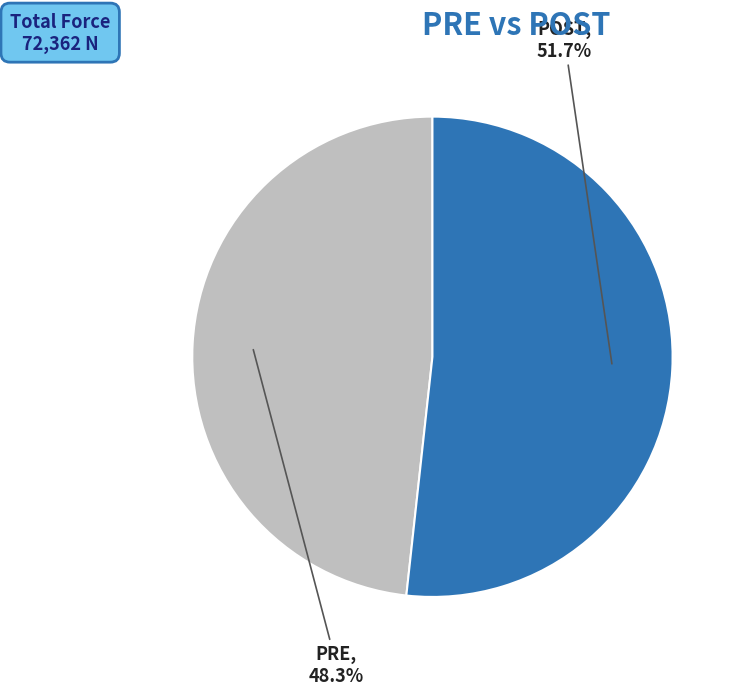

Is there a majority slice in this chart?

Yes